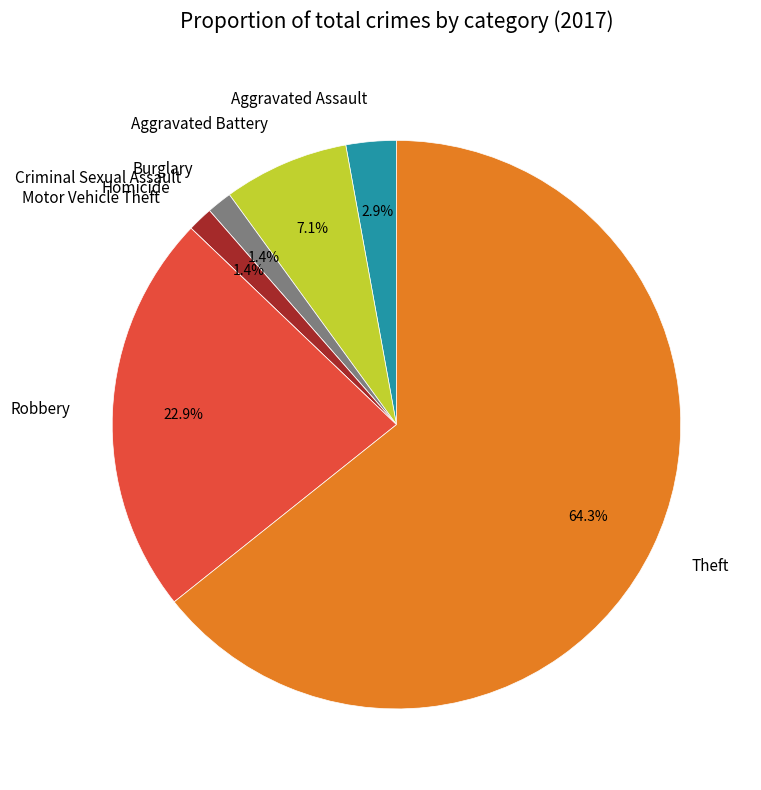

To the nearest percent, what portion does Aggravated Battery represent?

7%